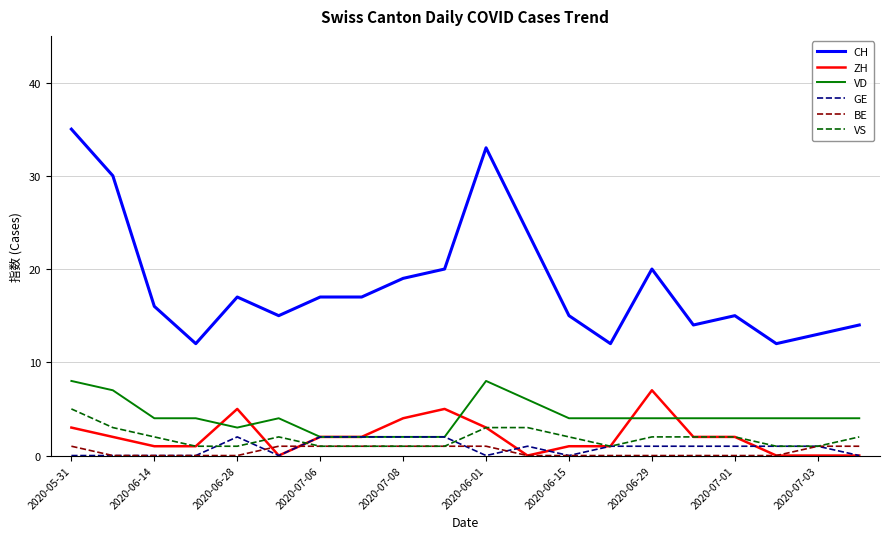

What is the highest value of the CH series?

35